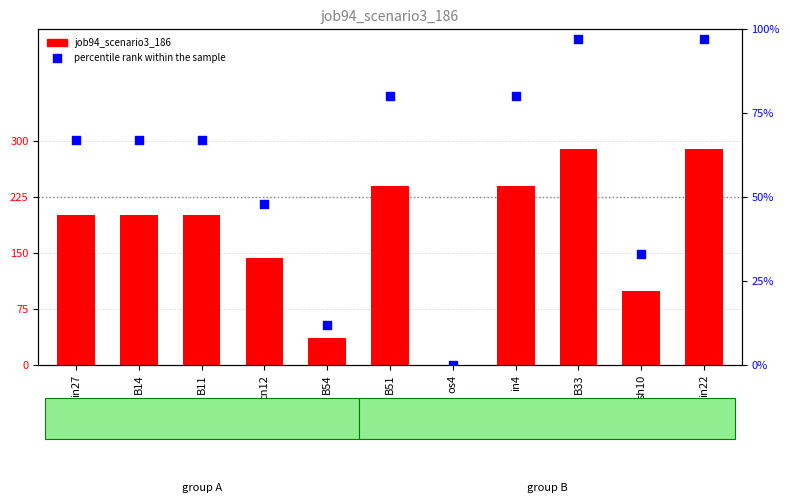

At which category is the sum across all series the highest?

B33